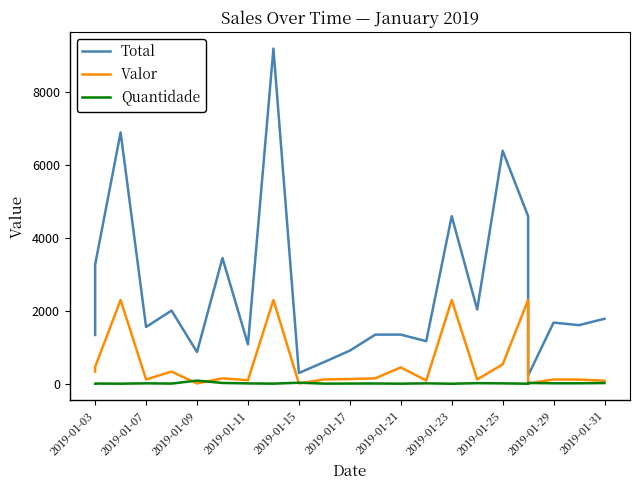

True or false: Quantidade has a value of 5.1 at 13.

False